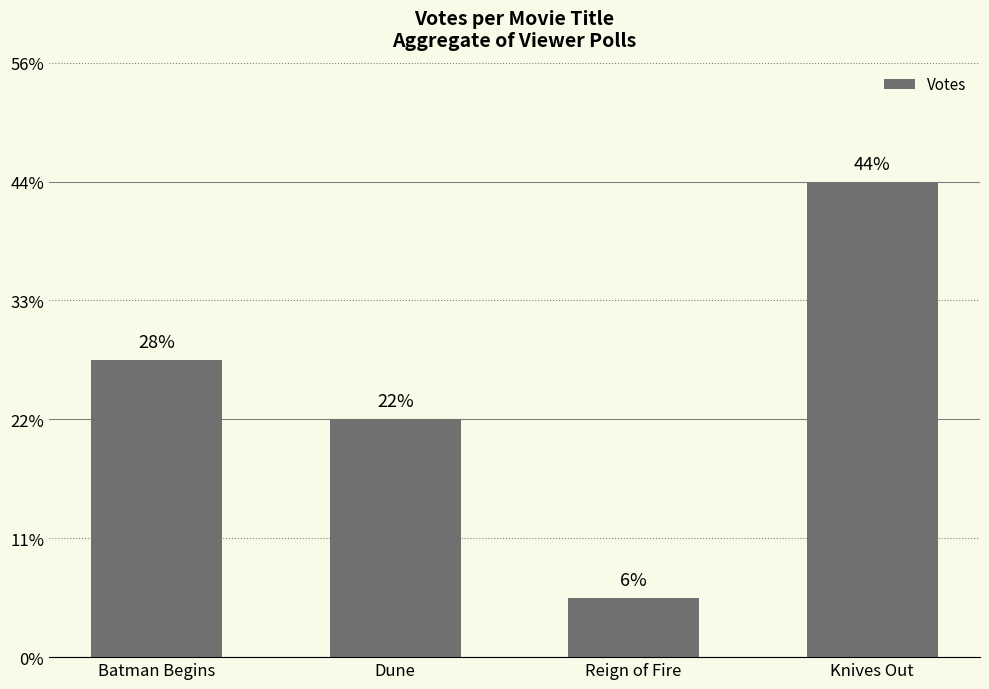

What is the ratio of the value at Batman Begins to the value at Dune?

1.2